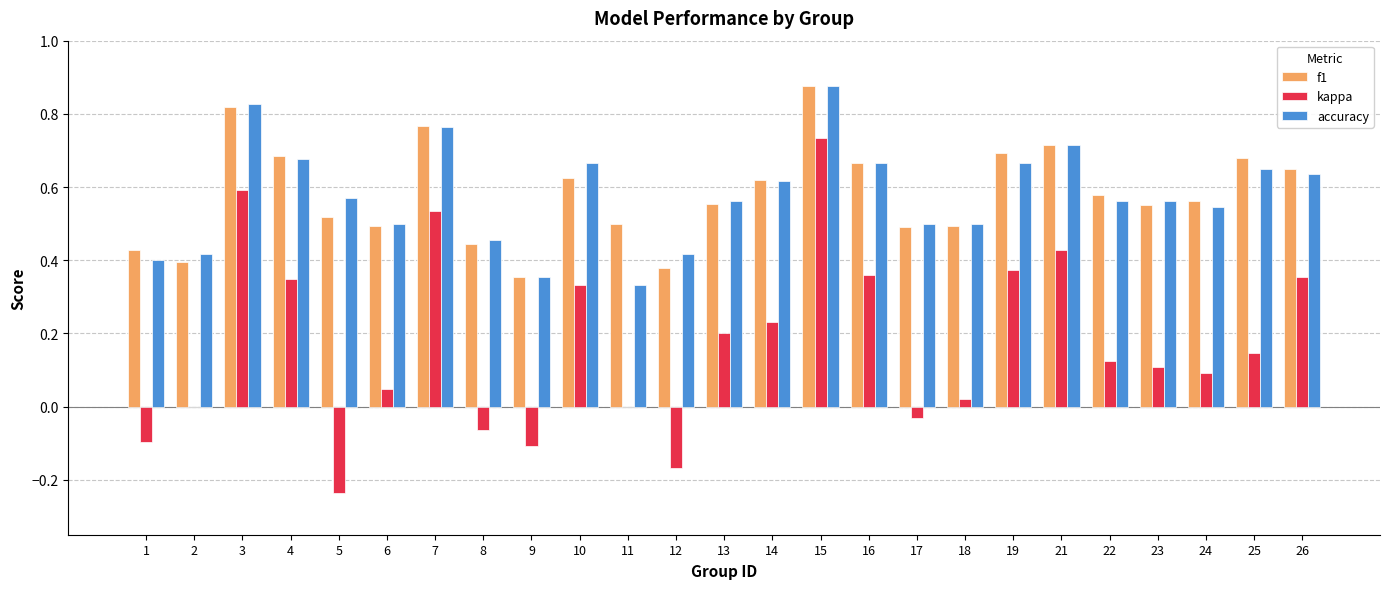

Is the value of kappa at 3 greater than the value of f1 at 6?

Yes